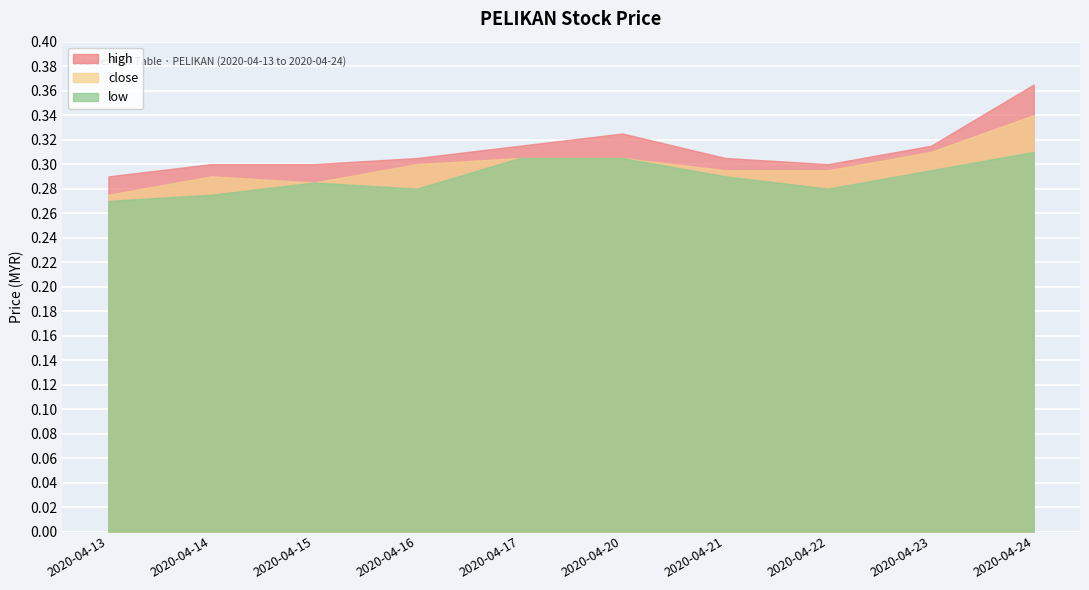

The value of high at 2020-04-16 is 0.4. True or false?

False